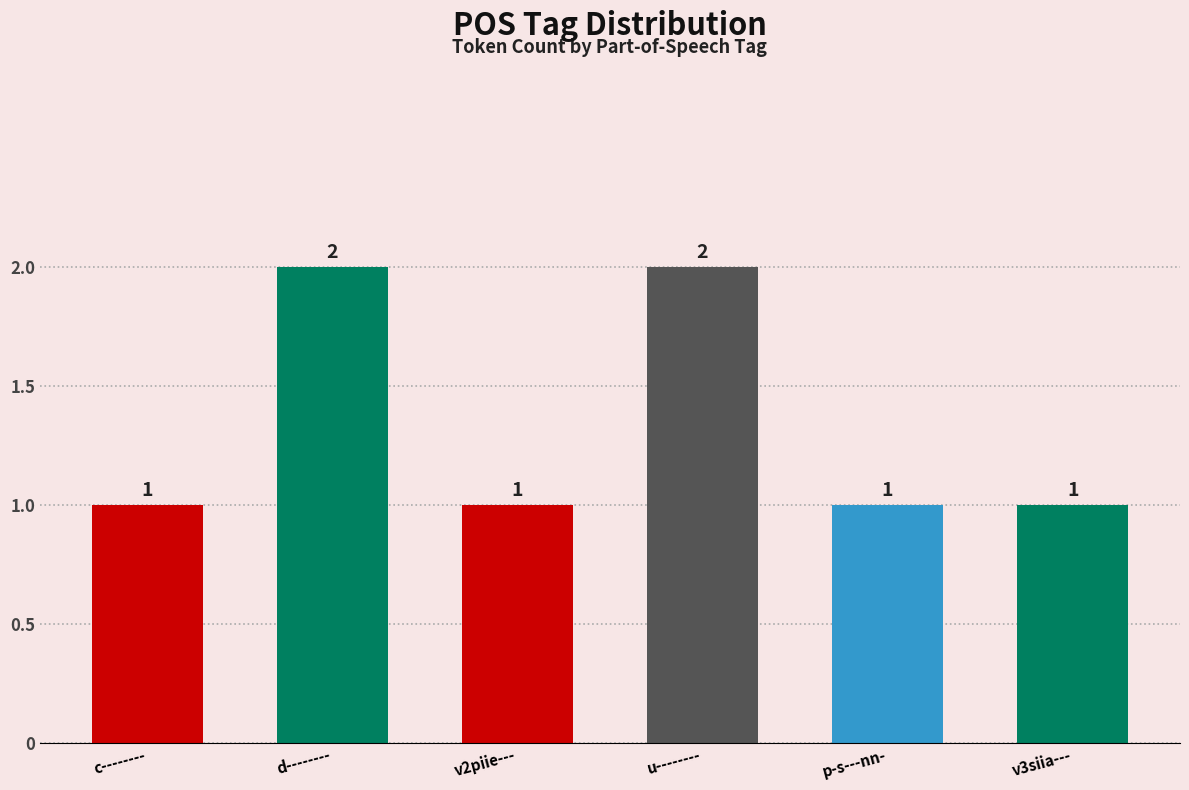

Read the value at v2piie---.

1